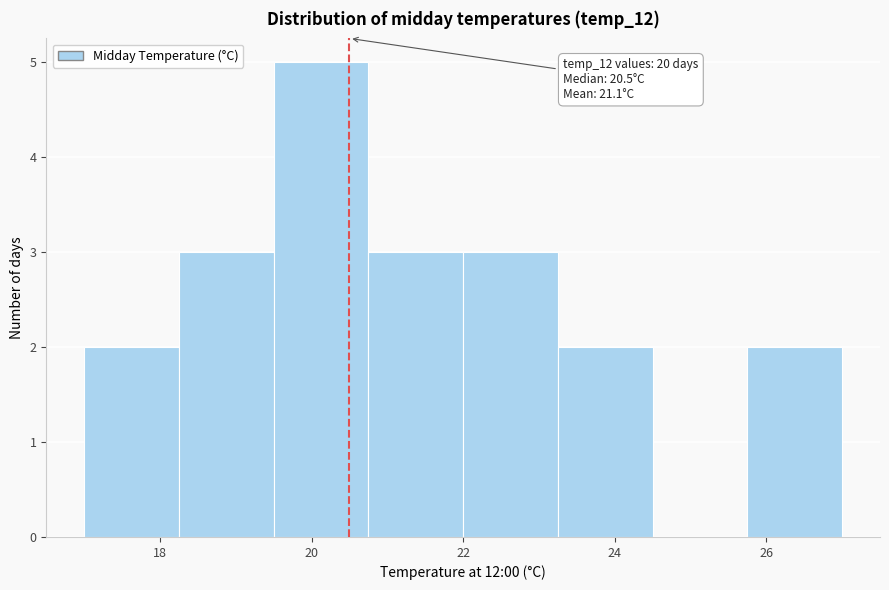

Over which range of the x-axis is the bar tallest?

19.50 to 20.75